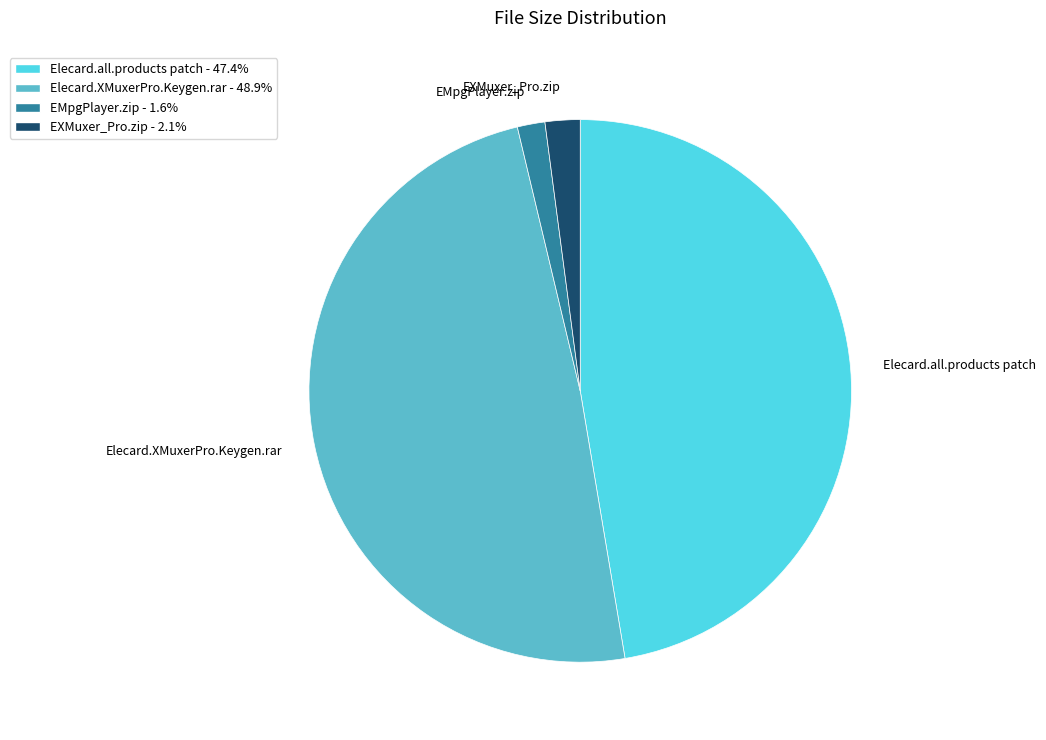

Which slice is the largest?

Elecard.XMuxerPro.Keygen.rar